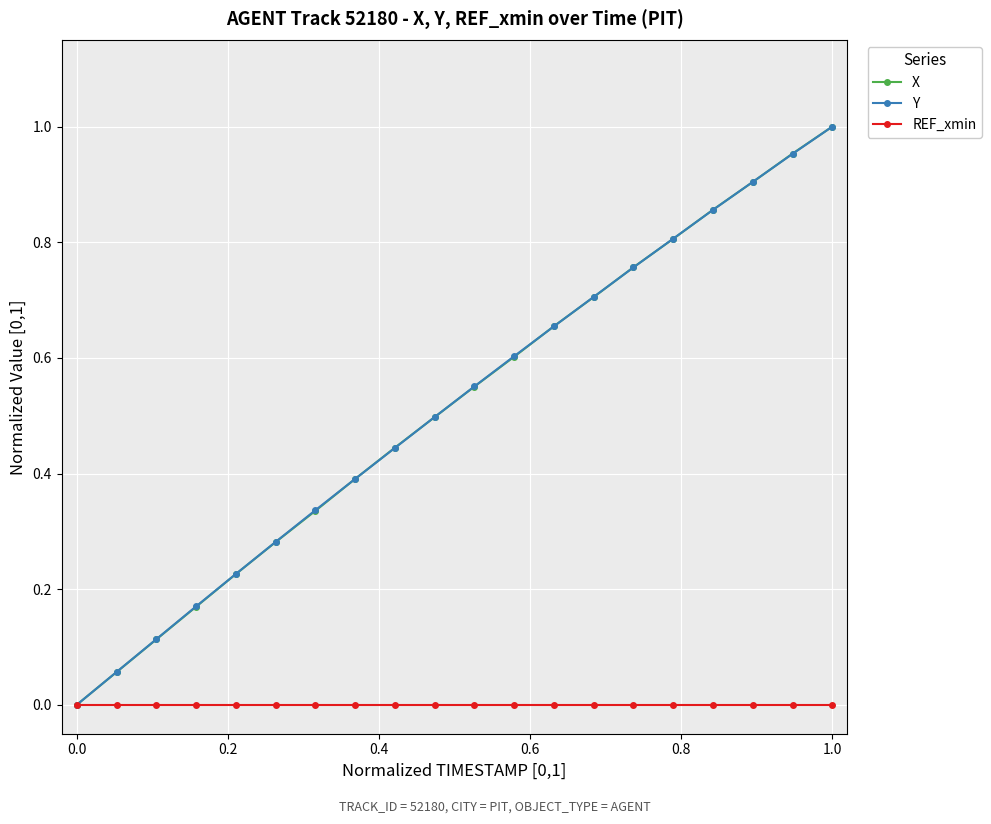

True or false: X has more than 0 points higher than both neighbors.

False